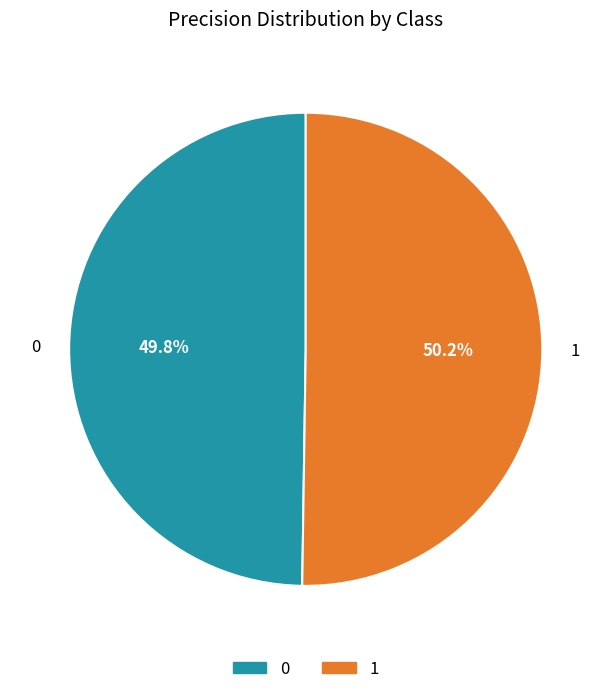

Is there a majority slice in this chart?

Yes